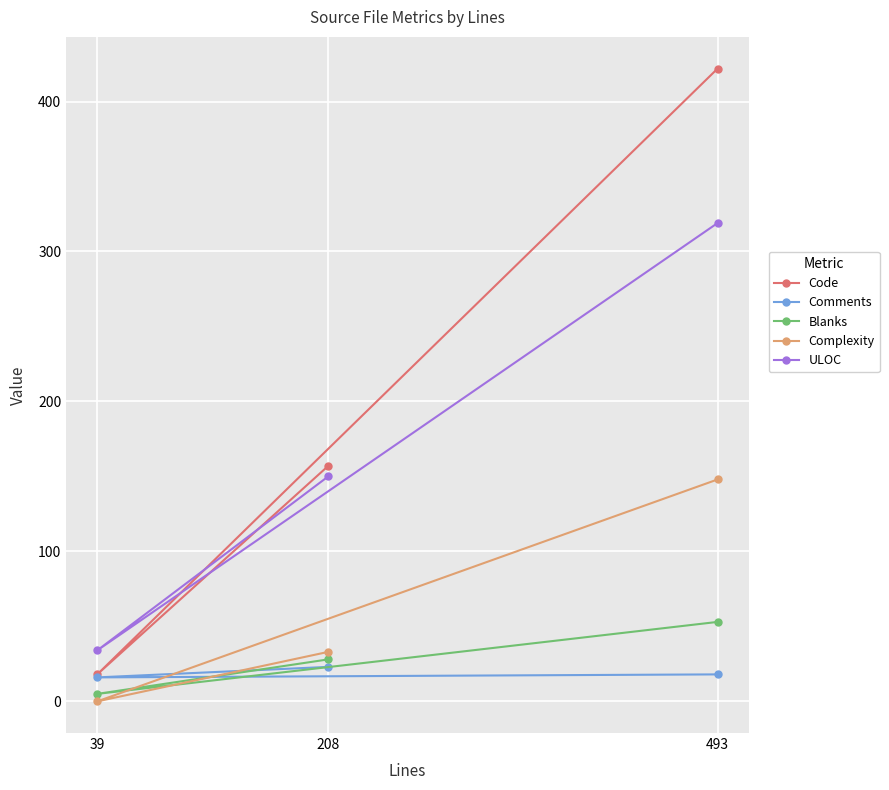

At which label does Comments first exceed 18?

208